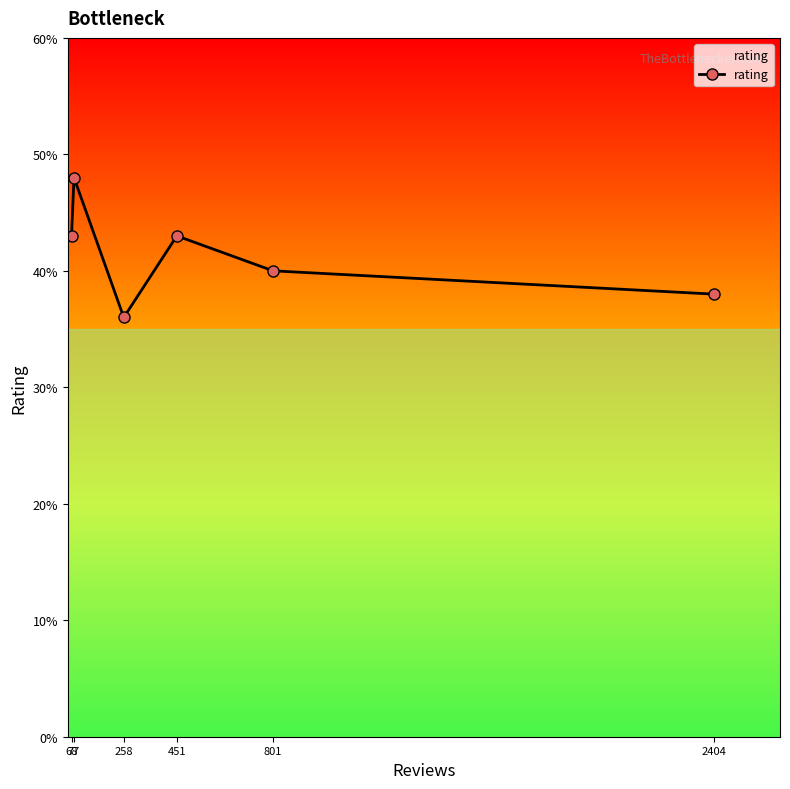

Is this an area chart (filled region under the line)?

Yes